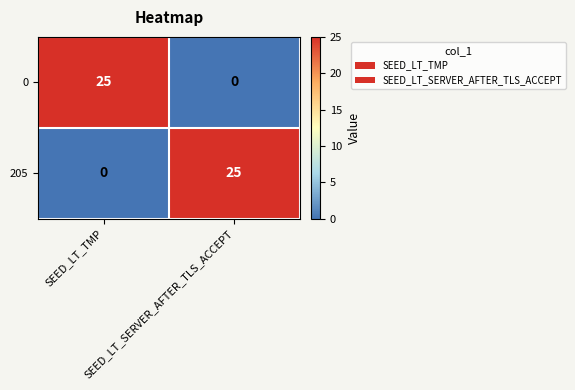

What is the greatest value displayed?

25